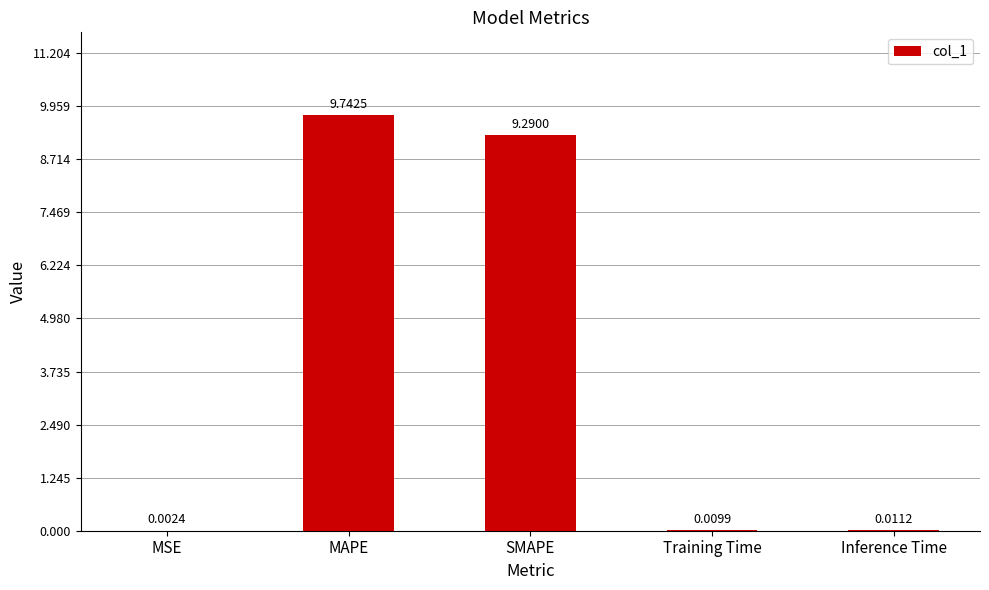

Which has a higher value, Training Time or Inference Time?

Inference Time